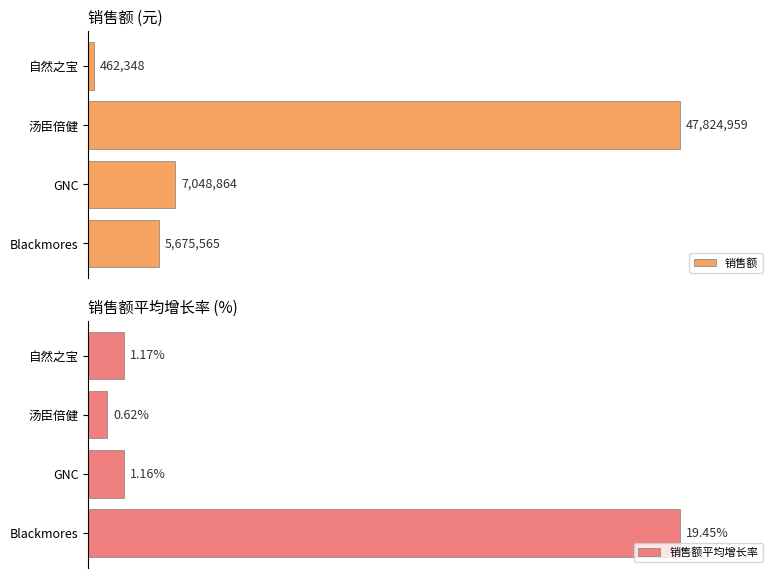

At which label does 销售额 reach its peak?

汤臣倍健